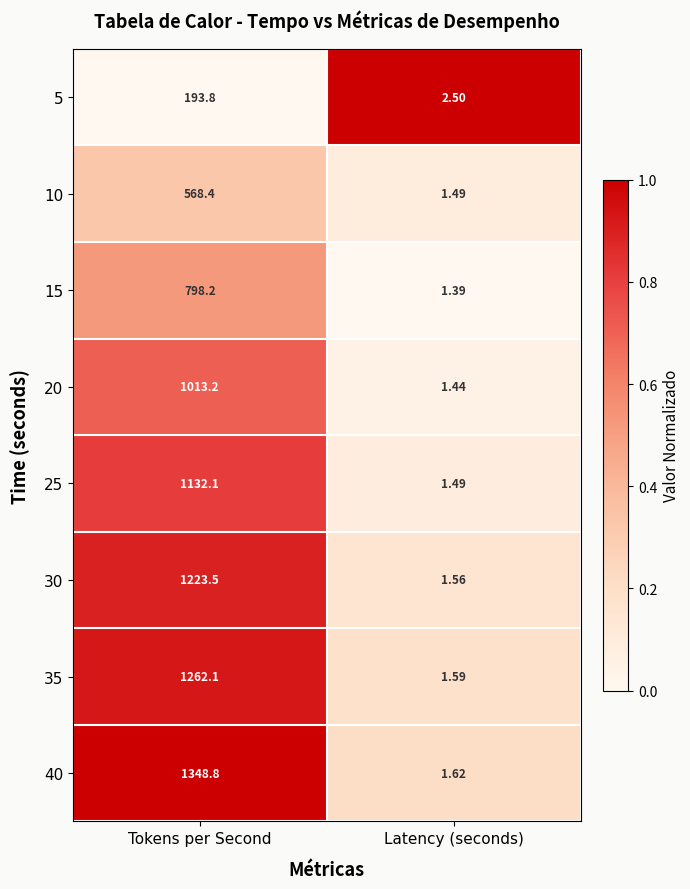

At which label does 5 reach its peak?

Tokens per Second